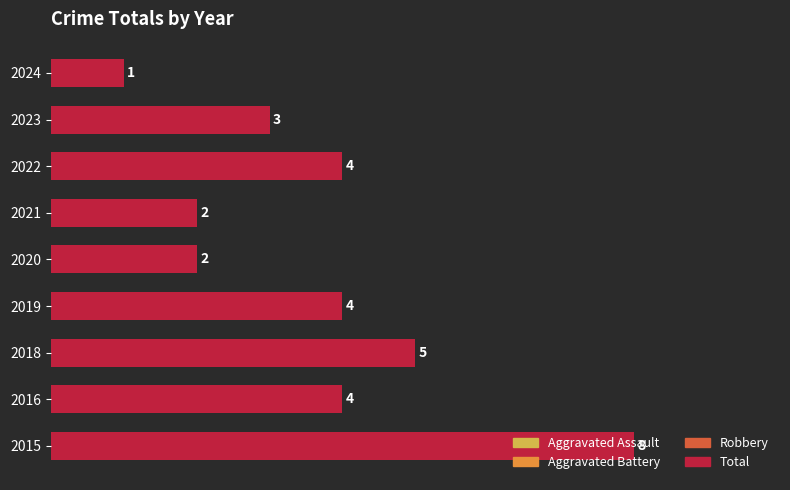

What is the difference between the maximum and minimum values?

7